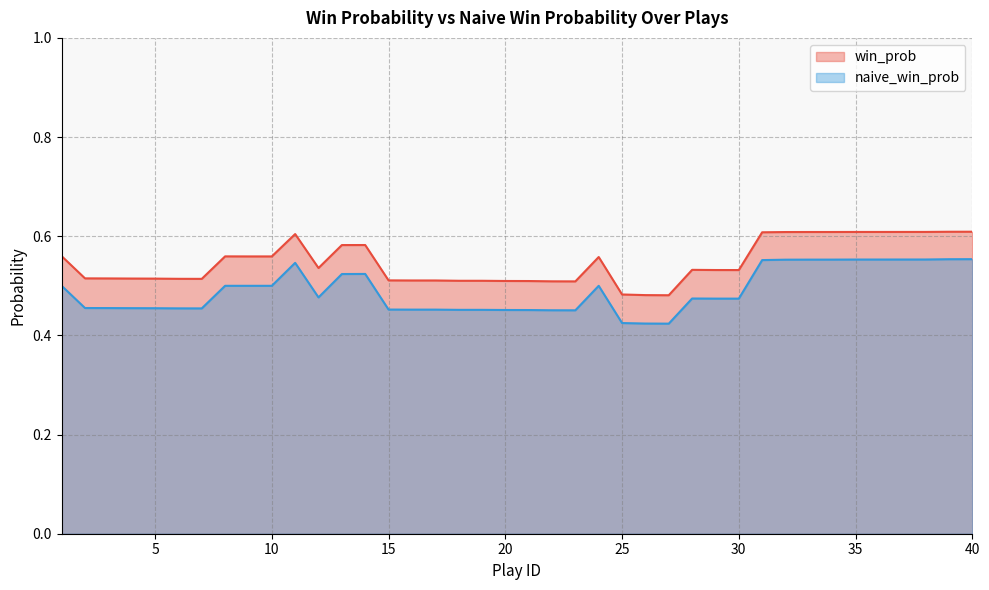

What is the maximum value for naive_win_prob?

0.6